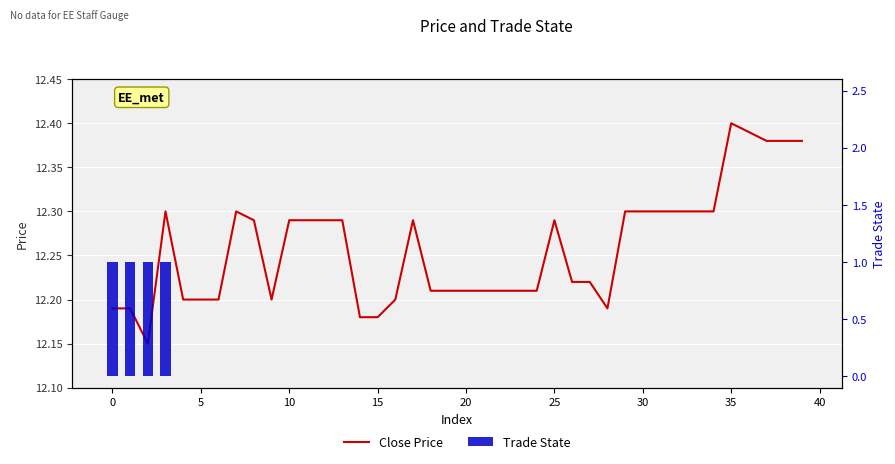

How many data points does each series have?

40